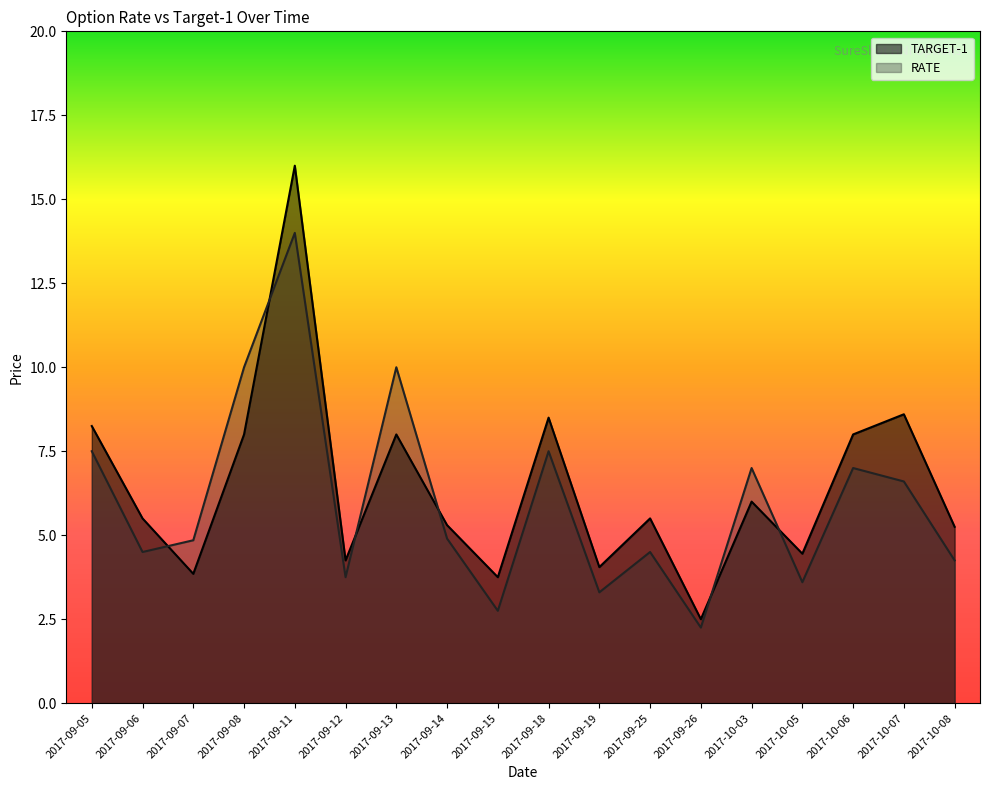

List the series in order of their peak value, lowest first.

RATE, TARGET-1